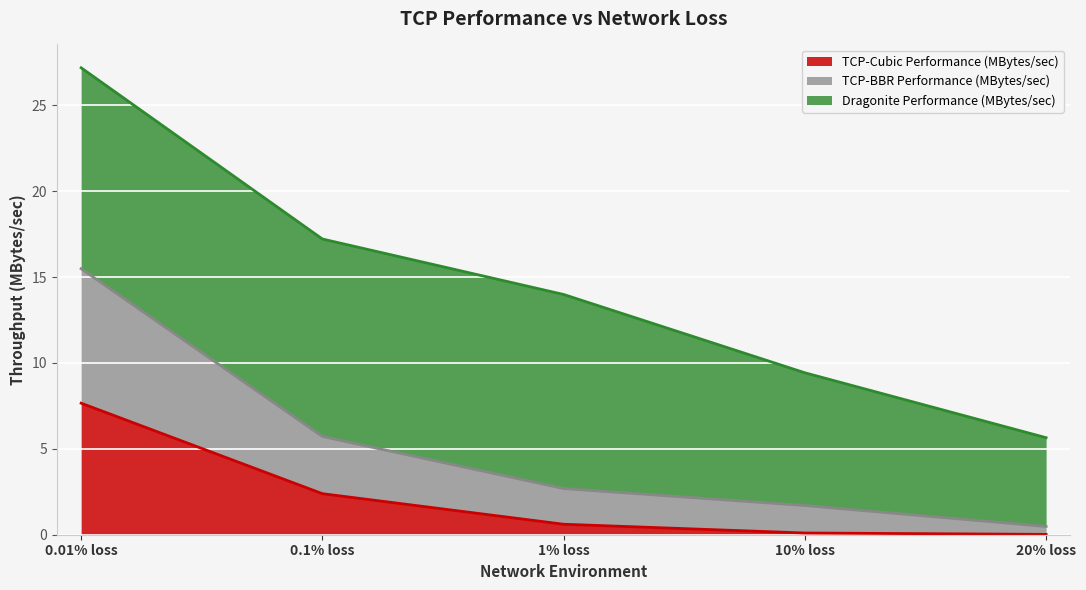

Does the chart display data point markers on the line(s)?

No